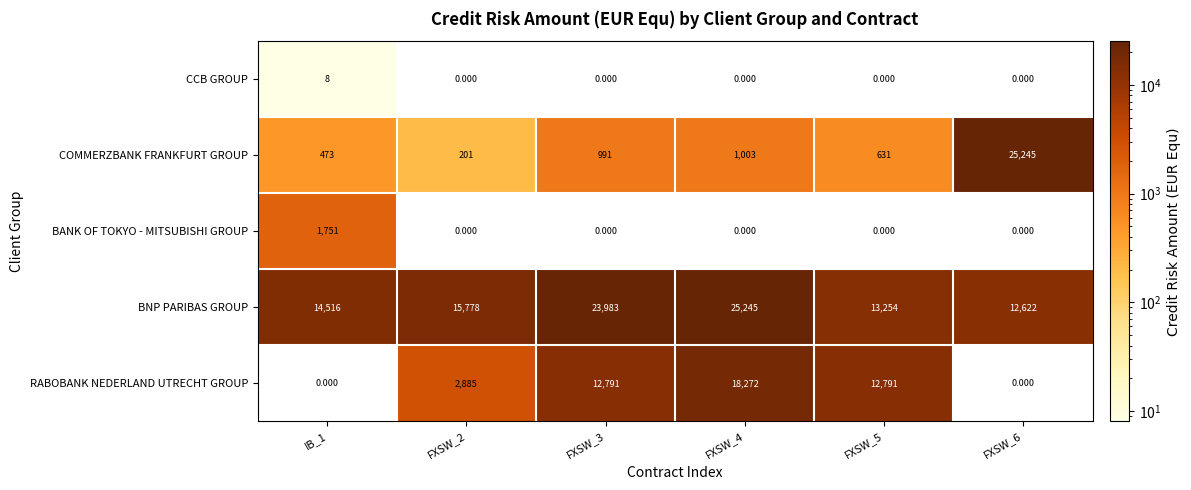

Is the value of BANK OF TOKYO - MITSUBISHI GROUP at FXSW_6 greater than the value of BNP PARIBAS GROUP at FXSW_5?

No